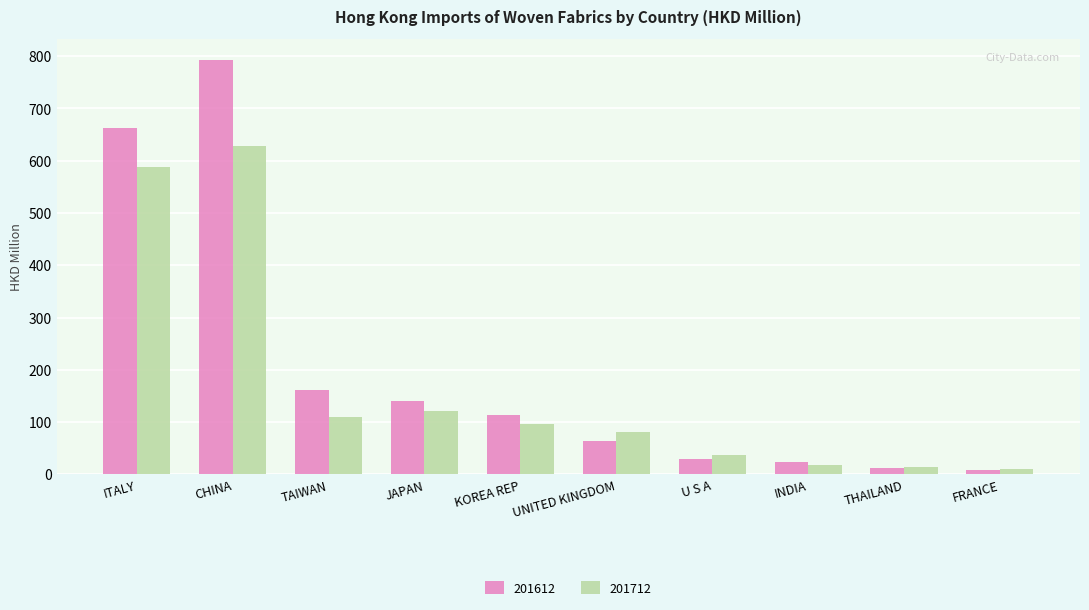

What is the sum of all 201612 values?

2006.2